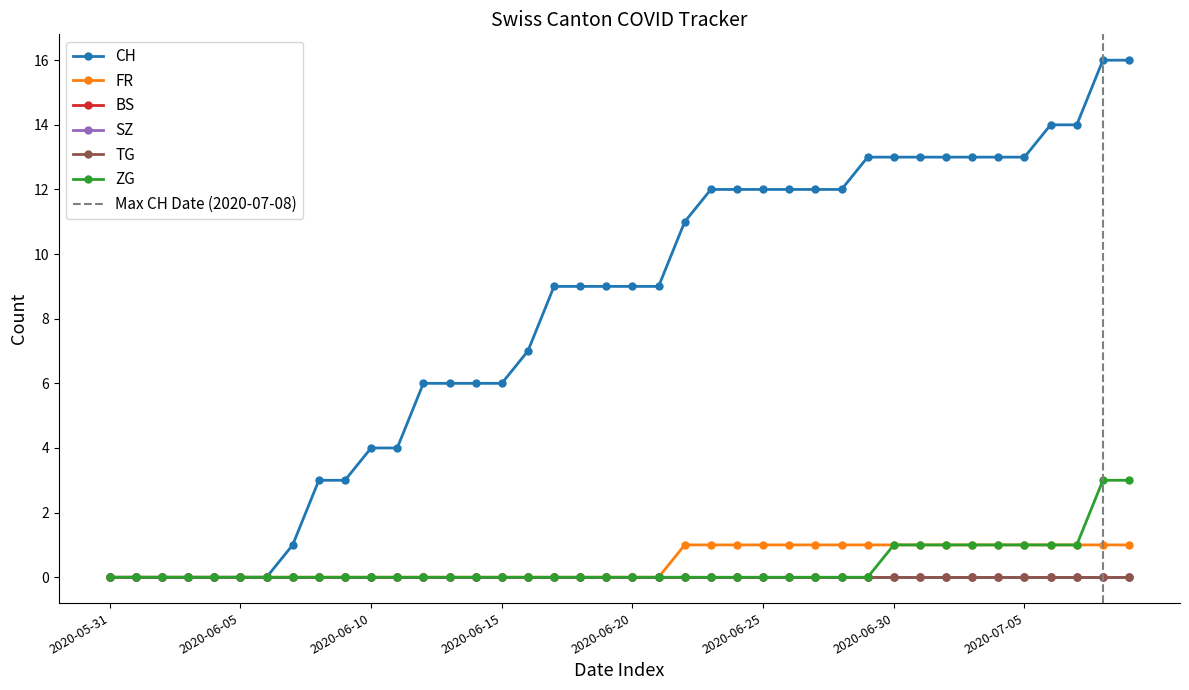

Reading left to right, transcribe all the data shown in this chart.

CH: 0	0	0	0	0	0	0	1	3	3	4	4	6	6	6	6	7	9	9	9	9	9	11	12	12	12	12	12	12	13	13	13	13	13	13	13	14	14	16	16
FR: 0	0	0	0	0	0	0	0	0	0	0	0	0	0	0	0	0	0	0	0	0	0	1	1	1	1	1	1	1	1	1	1	1	1	1	1	1	1	1	1
ZG: 0	0	0	0	0	0	0	0	0	0	0	0	0	0	0	0	0	0	0	0	0	0	0	0	0	0	0	0	0	0	1	1	1	1	1	1	1	1	3	3